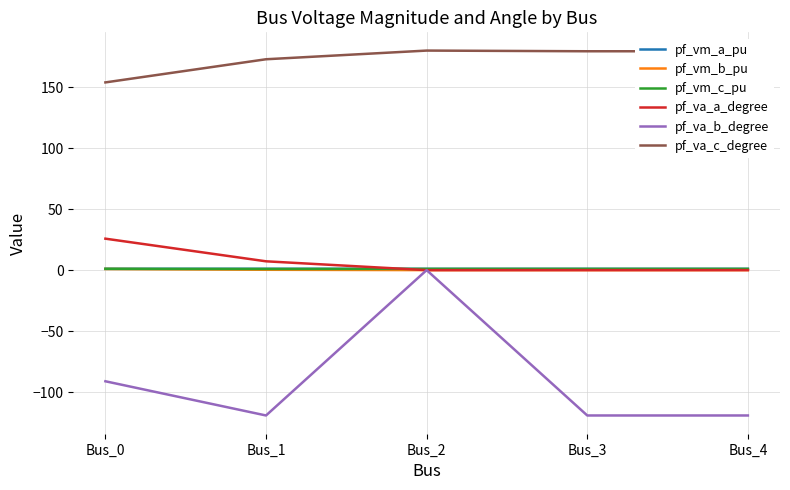

True or false: pf_va_a_degree has a value of 10.0 at Bus_0.

False